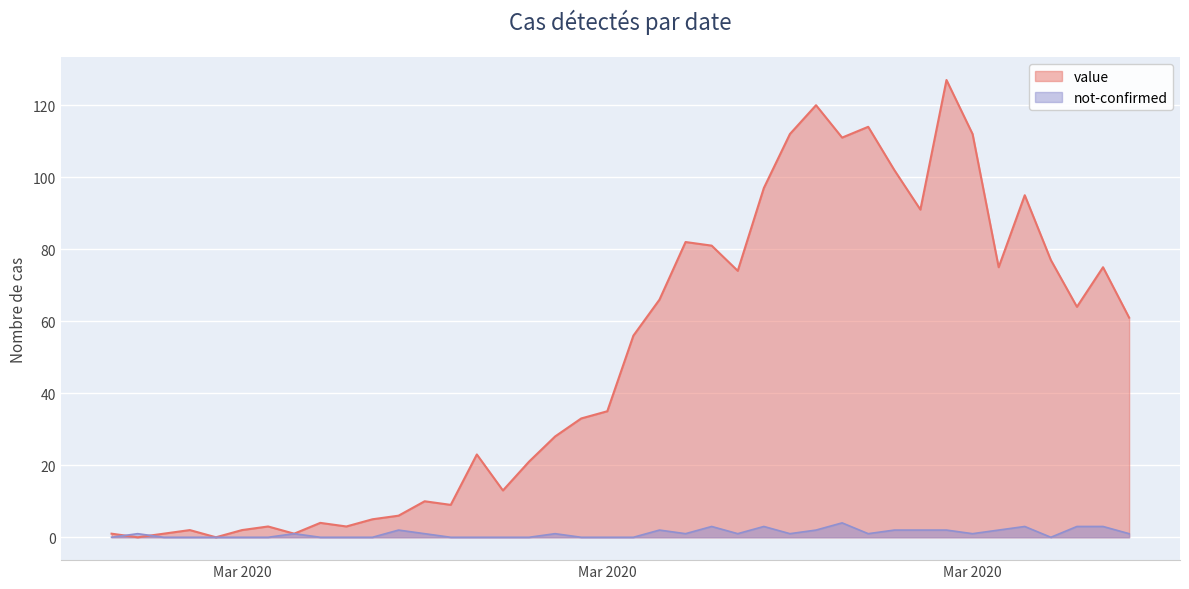

What is the label of the 14th point from the left?

2020-03-11